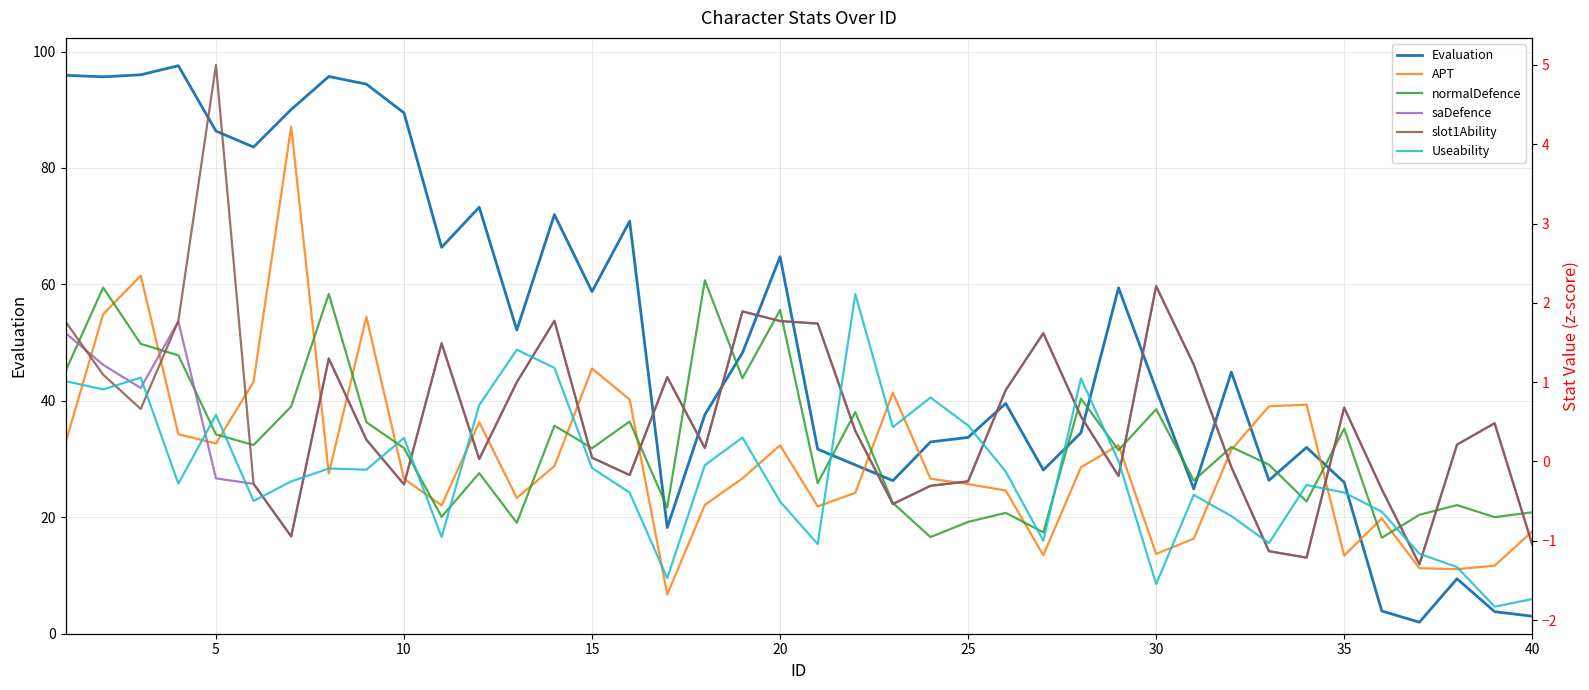

True or false: Evaluation and saDefence cross at least once.

False